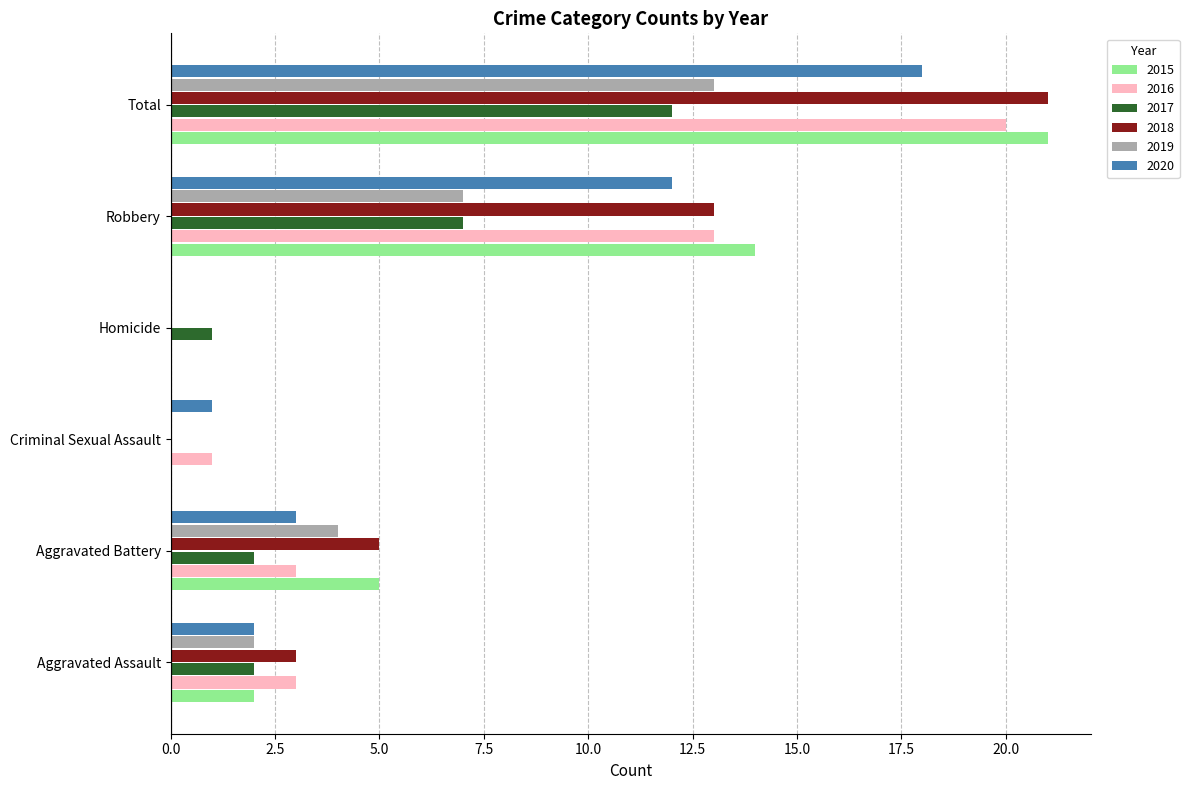

The value of 2018 at Total is 21. True or false?

True